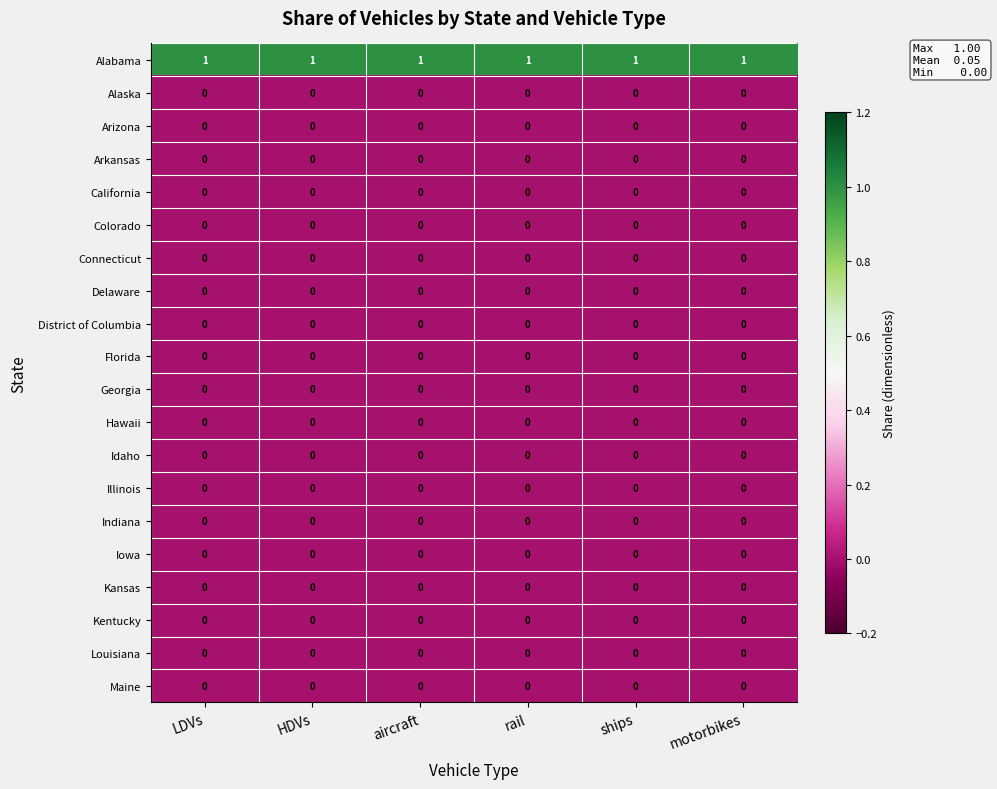

What is the difference between the highest and lowest values at aircraft?

1